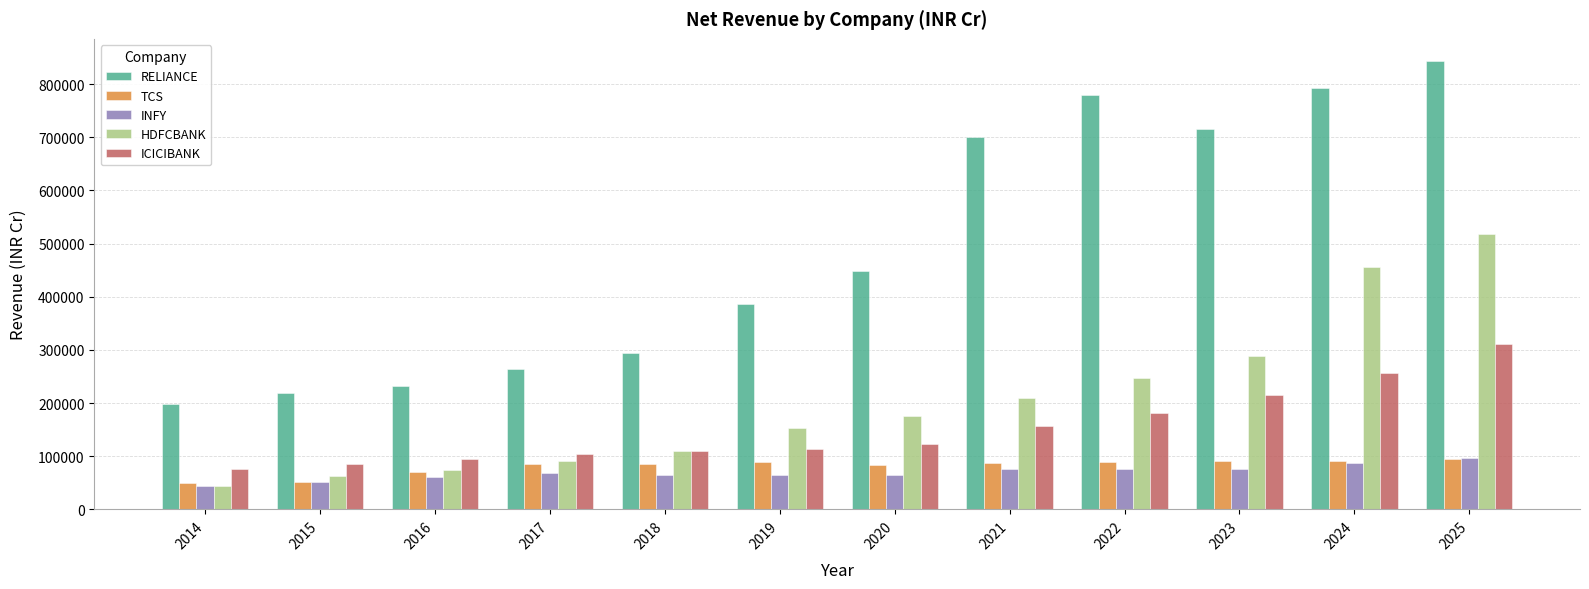

Is it true that HDFCBANK equals 44167 at 2014?

True